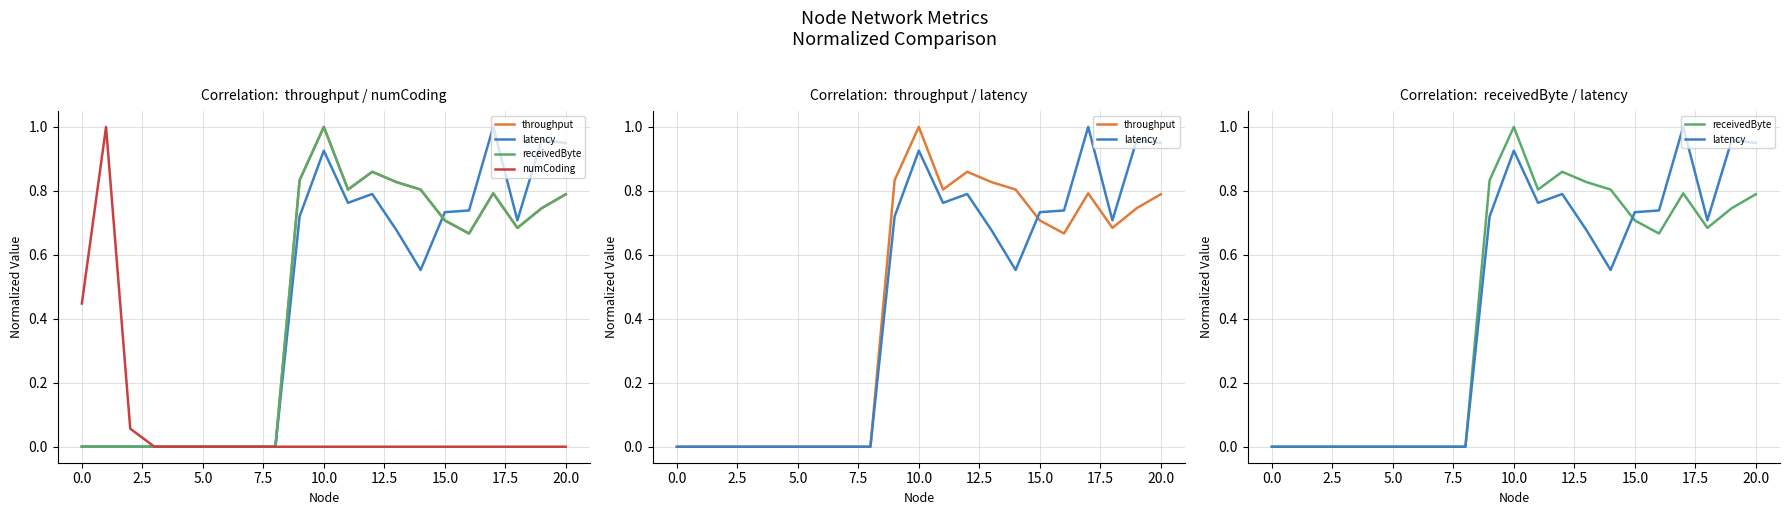

Between 0.0 and 20, which series saw the biggest shift?

numCoding